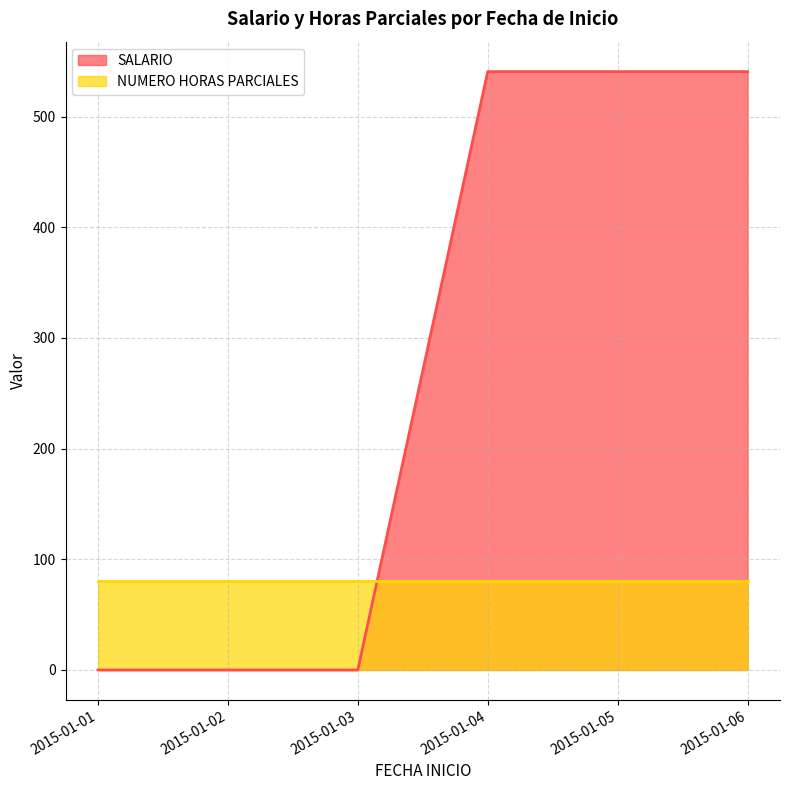

What is the value of the 5th point from the left?

540.8